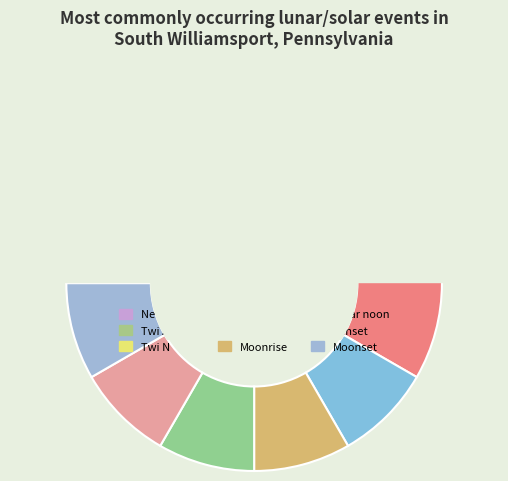

True or false: Sunrise accounts for 18% of the total.

False